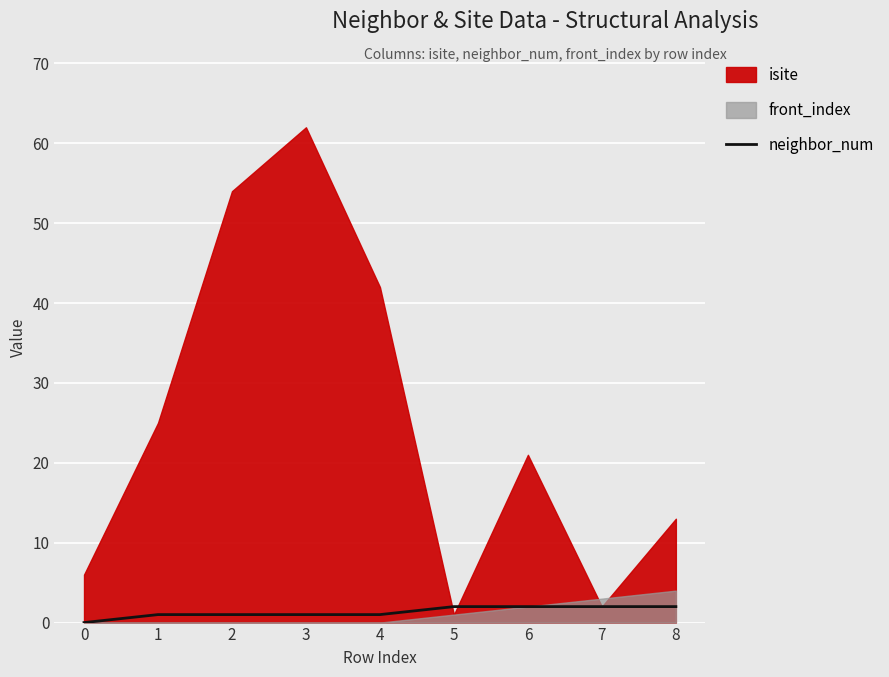

Count the number of categories in the chart.

9